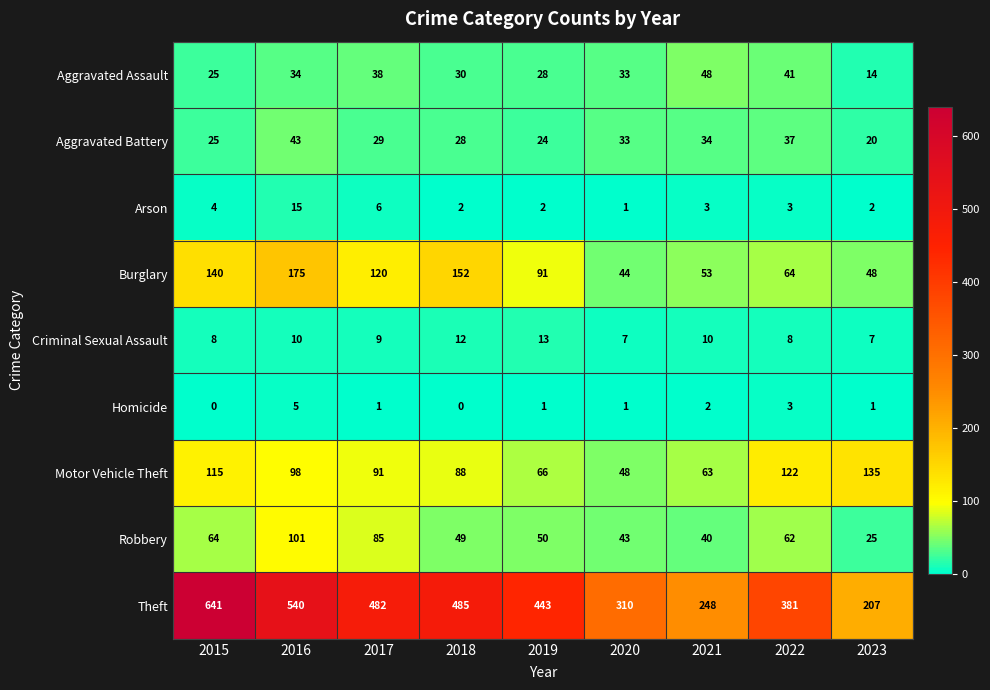

At which label does Aggravated Assault first exceed 33?

2016